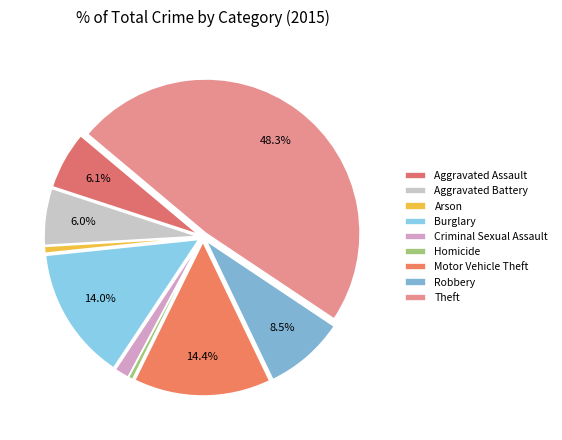

To the nearest percent, what is the average slice percentage?

11%